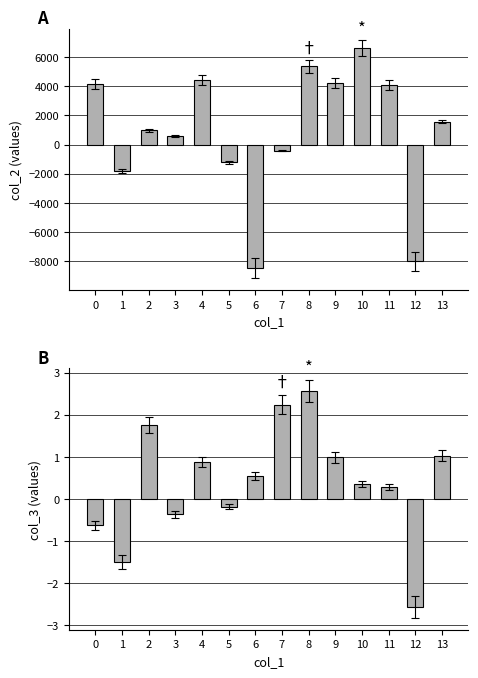

At how many categories does at least one series exceed -4345?

14